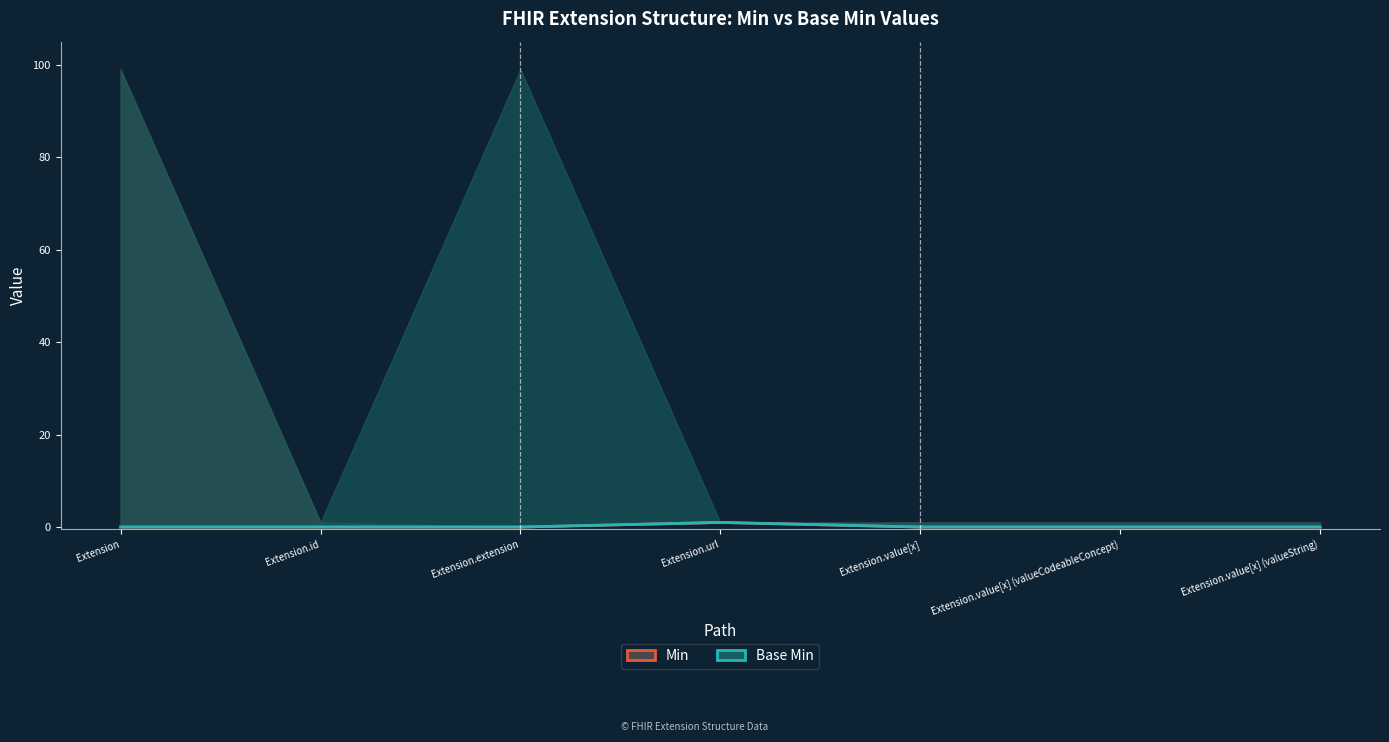

True or false: Min and Base Min cross at least once.

False